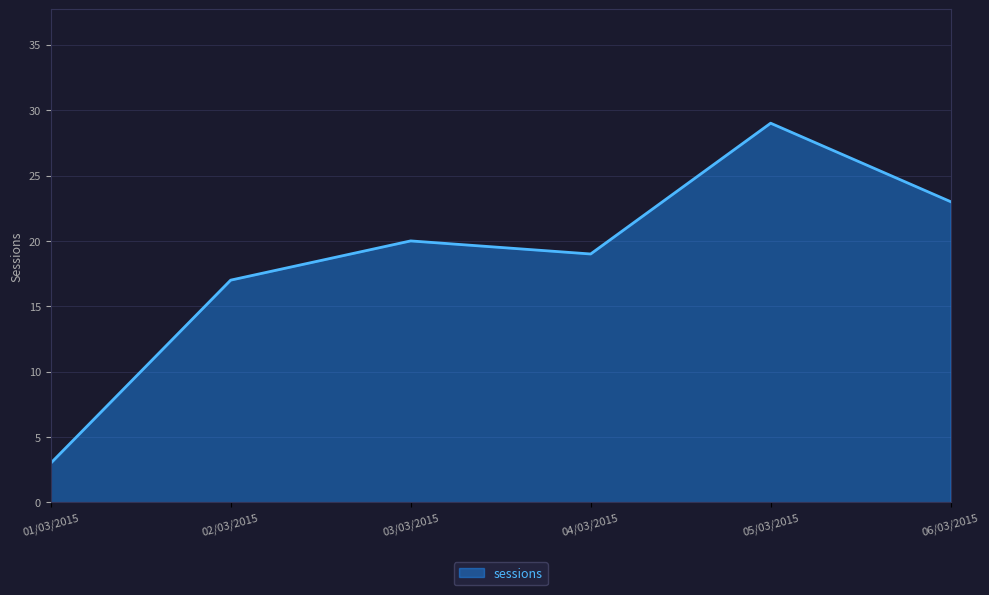

Between 03/03/2015 and 02/03/2015, which is larger?

03/03/2015